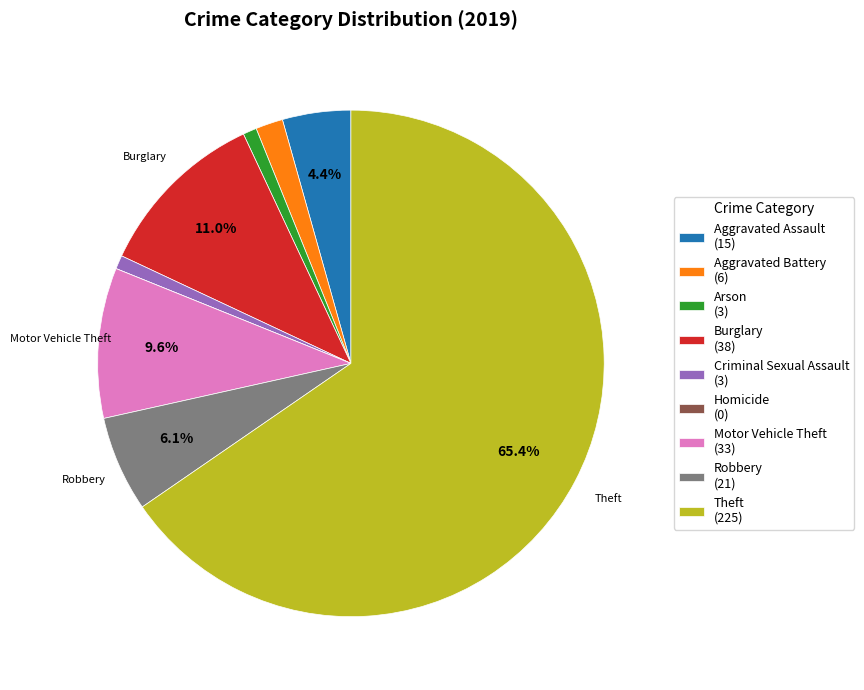

Which slice is the largest?

Theft